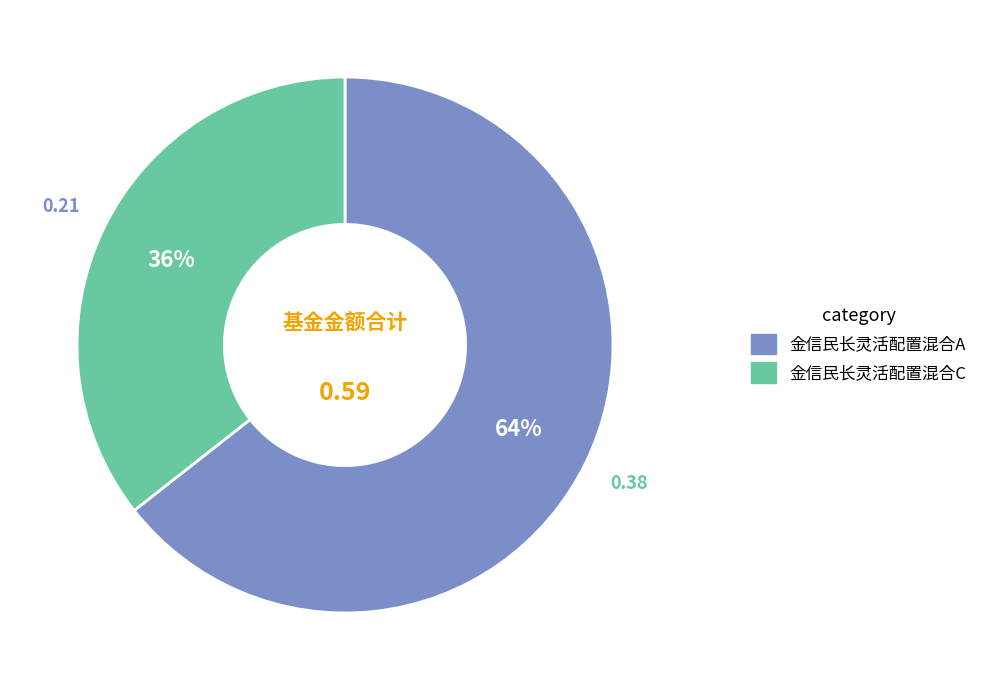

To the nearest percent, what is the combined percentage of 金信民长灵活配置混合A and 金信民长灵活配置混合C?

100%